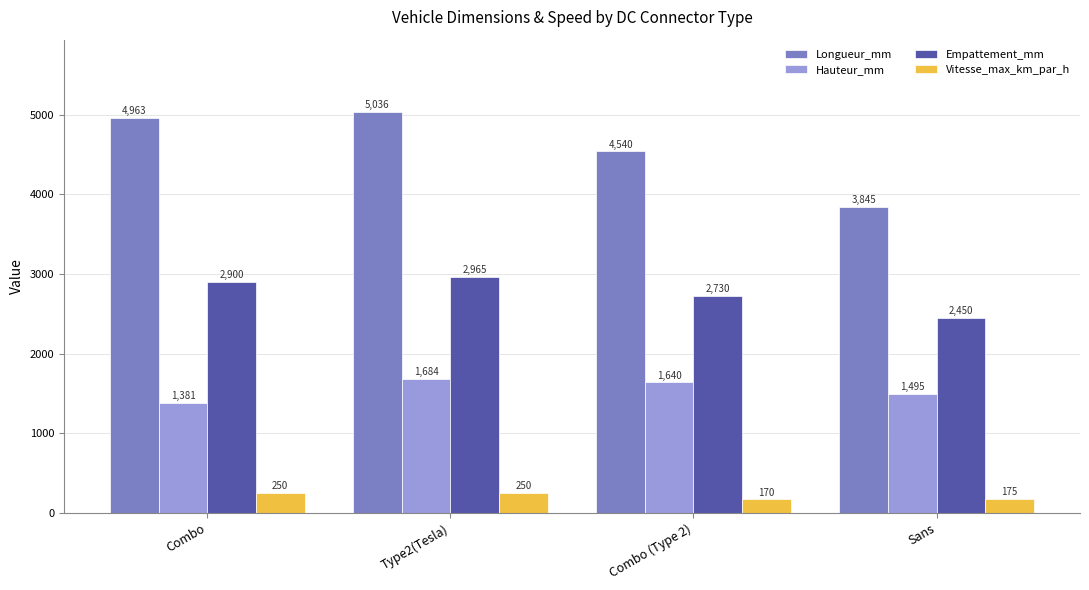

At which label is Hauteur_mm closest to 1532?

Sans